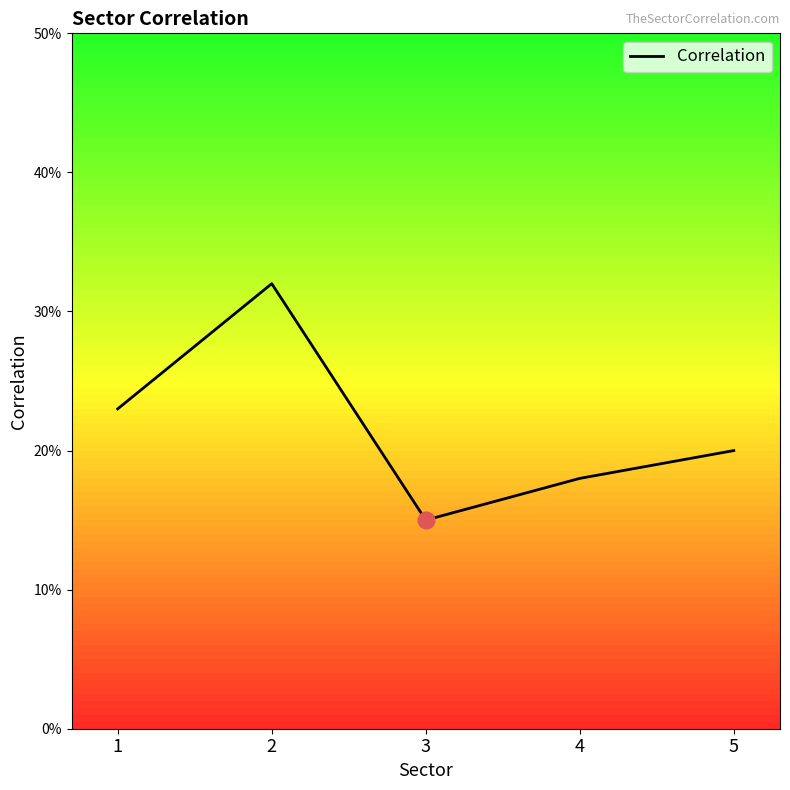

Does the chart display data point markers on the line(s)?

No